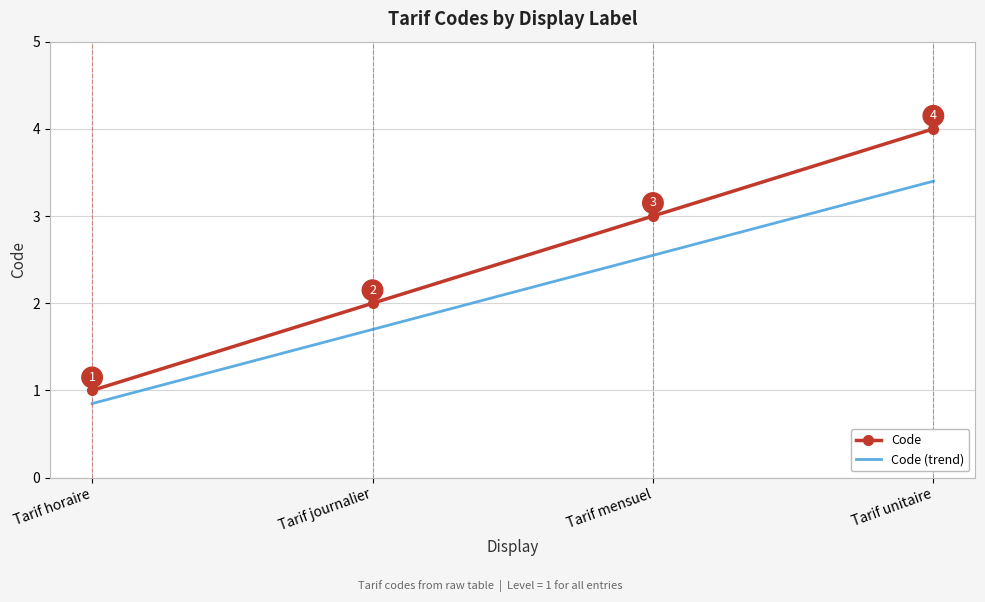

Which category has the highest value in the Code series?

Tarif unitaire